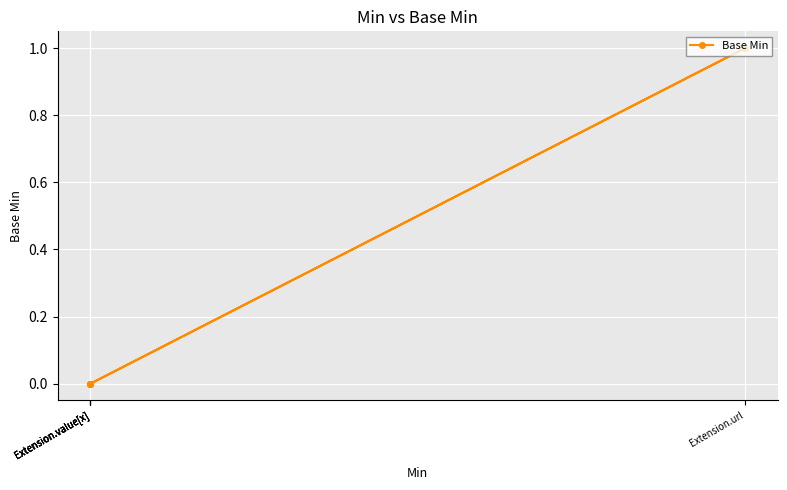

How many positive values are there?

1